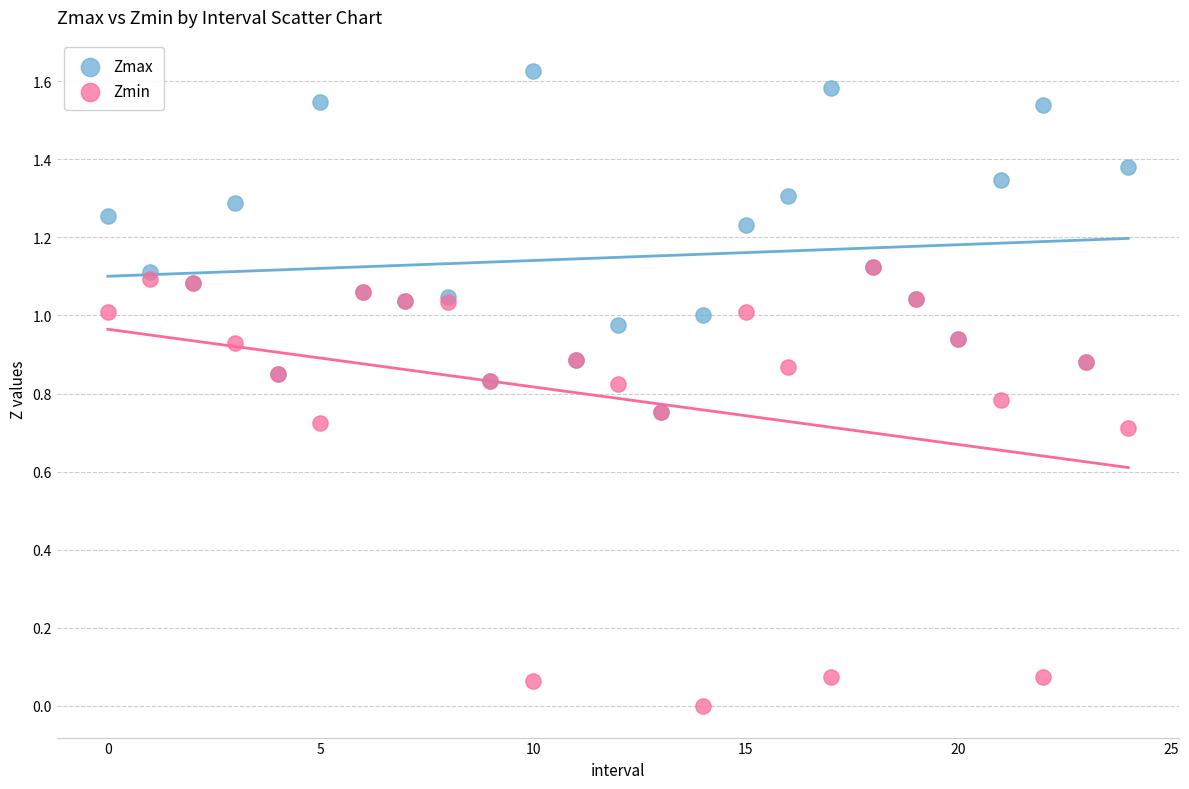

What are all the series names shown in the legend?

Zmax, Zmin